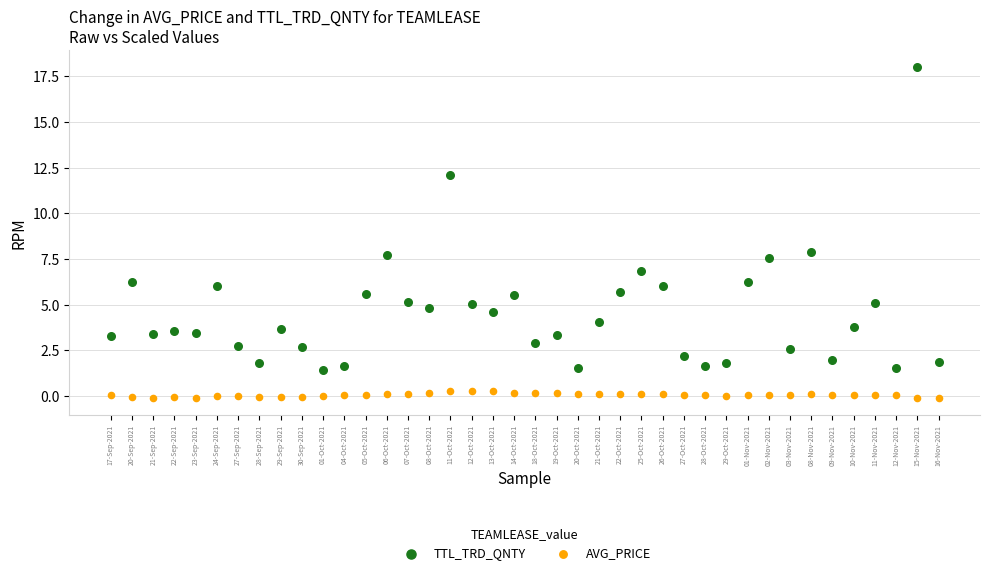

Across all data points, what is the range of Y values (max minus min)?

18.1